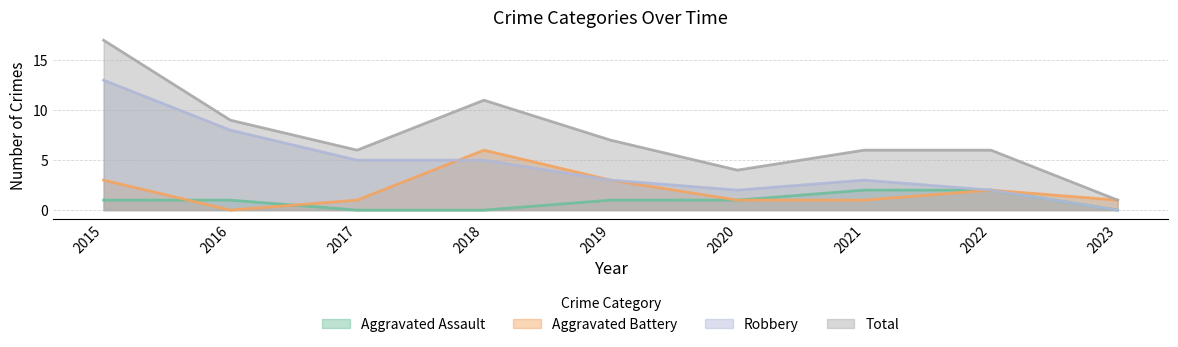

What is the difference between the maximum and second lowest values in the Total series?

13